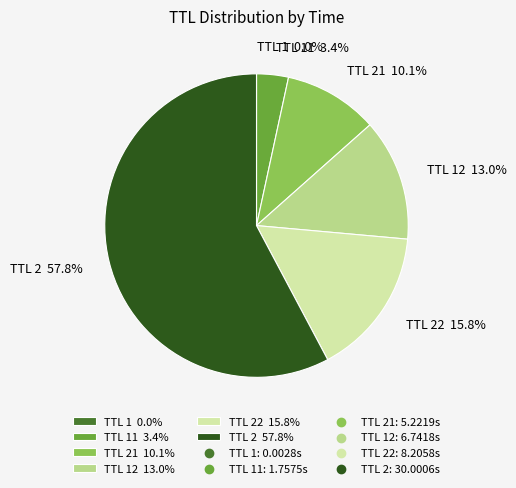

Is the sum of TTL 2 57.8% and TTL 12 13.0% greater than half?

Yes